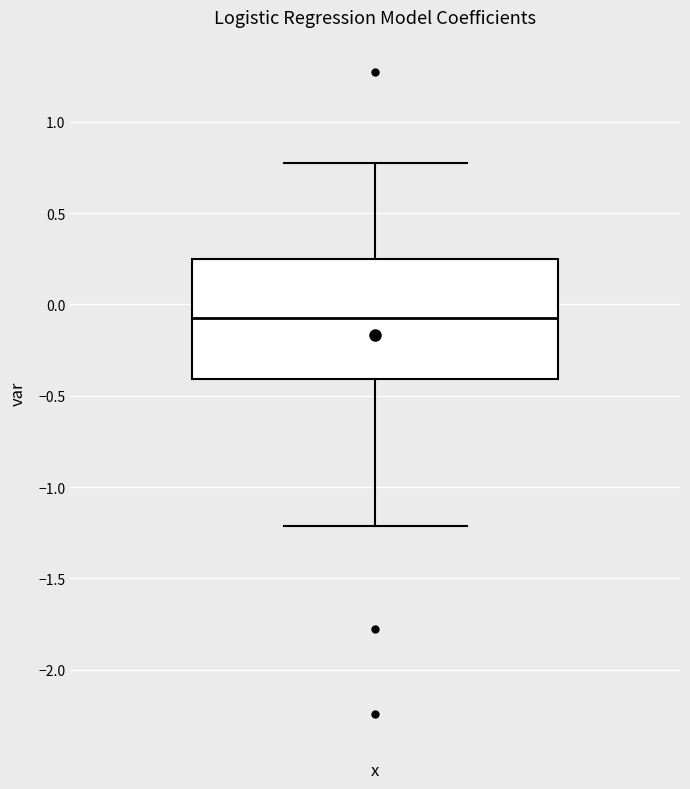

Transcribe this box plot: give where the median line is, the range the box spans, and where the two whiskers end, as read against the y-axis. The values are not printed on the chart, so give them approximately, as read against the axis.

median -0.05, box -0.40 to 0.25, whiskers -1.20 to 0.75